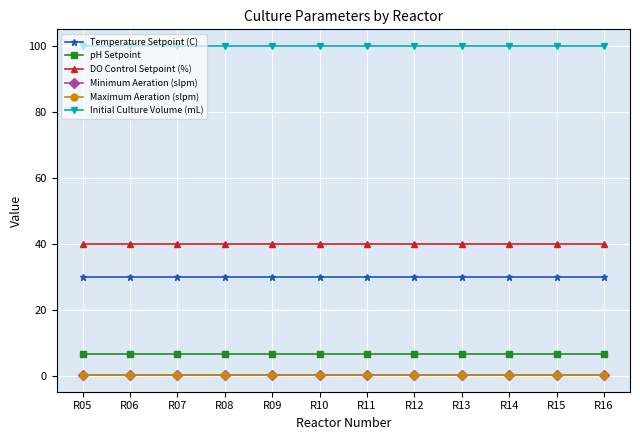

True or false: DO Control Setpoint (%) and Temperature Setpoint (C) intersect in this chart.

False